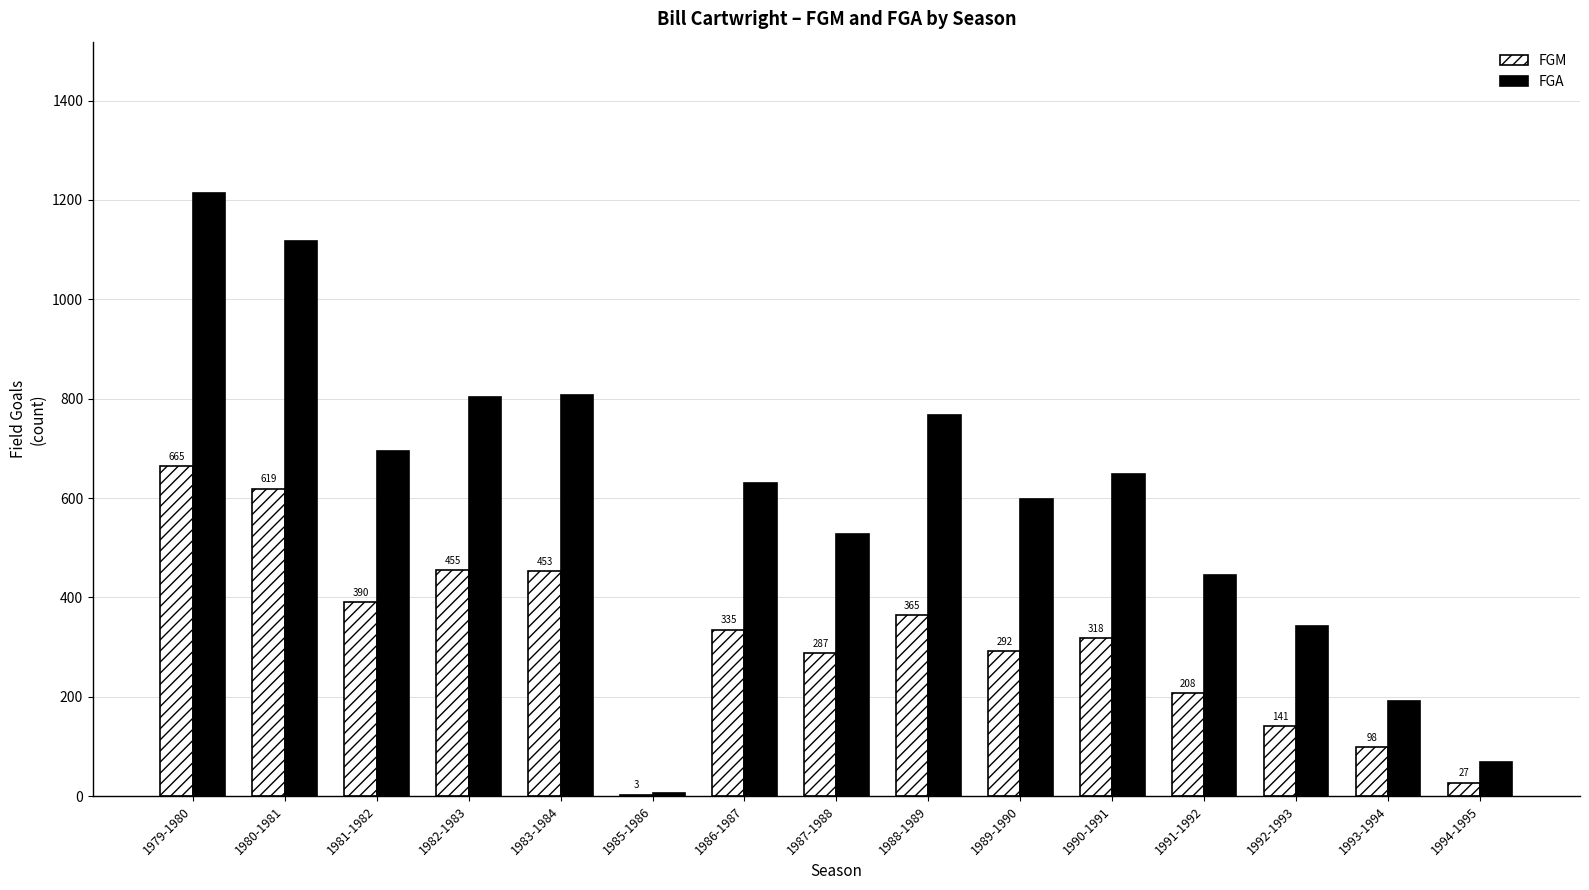

What is the highest value of the FGM series?

665